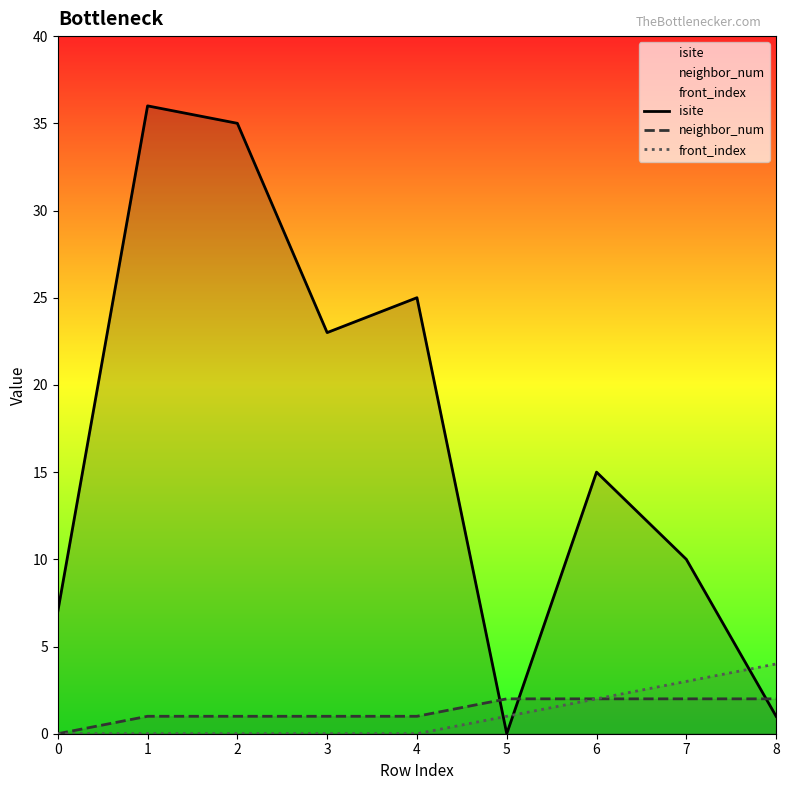

Is the value of front_index at 8 greater than the value of isite at 7?

No